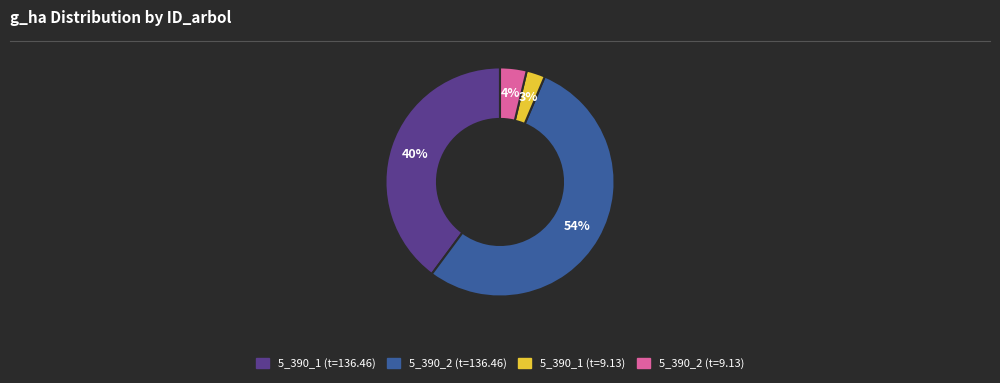

Which category has the smallest portion of the pie?

5_390_1 (t=9.13)